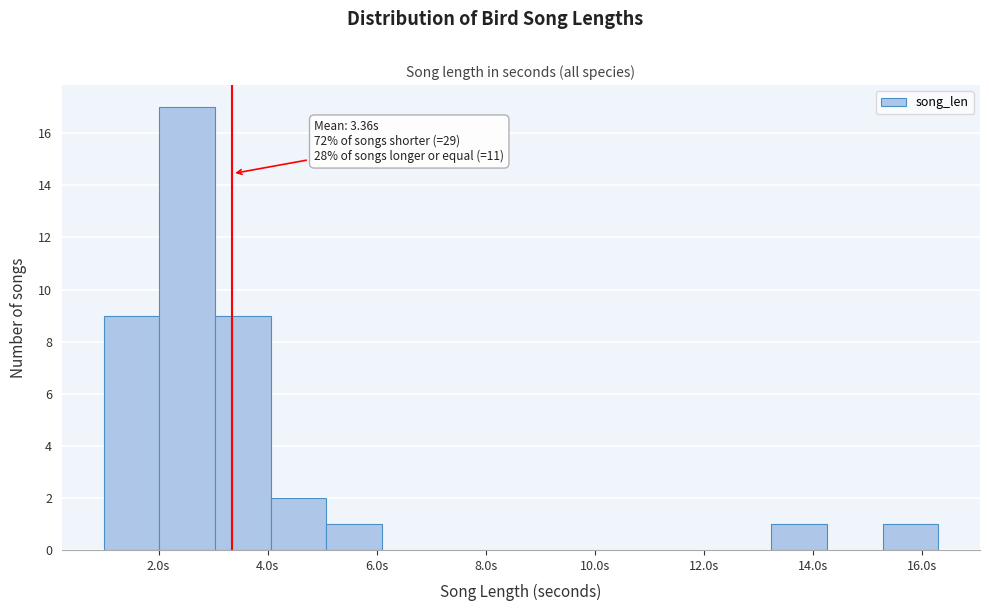

Over which range of the x-axis is the bar tallest?

2.0 to 3.0